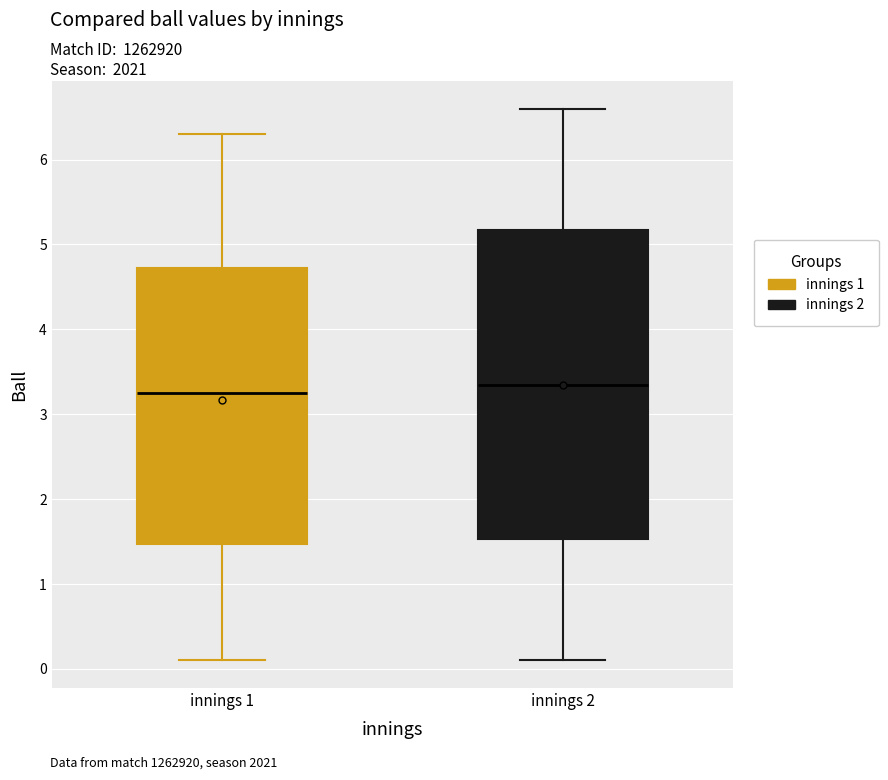

Which box is the tallest, from its lower edge to its upper edge?

innings 2